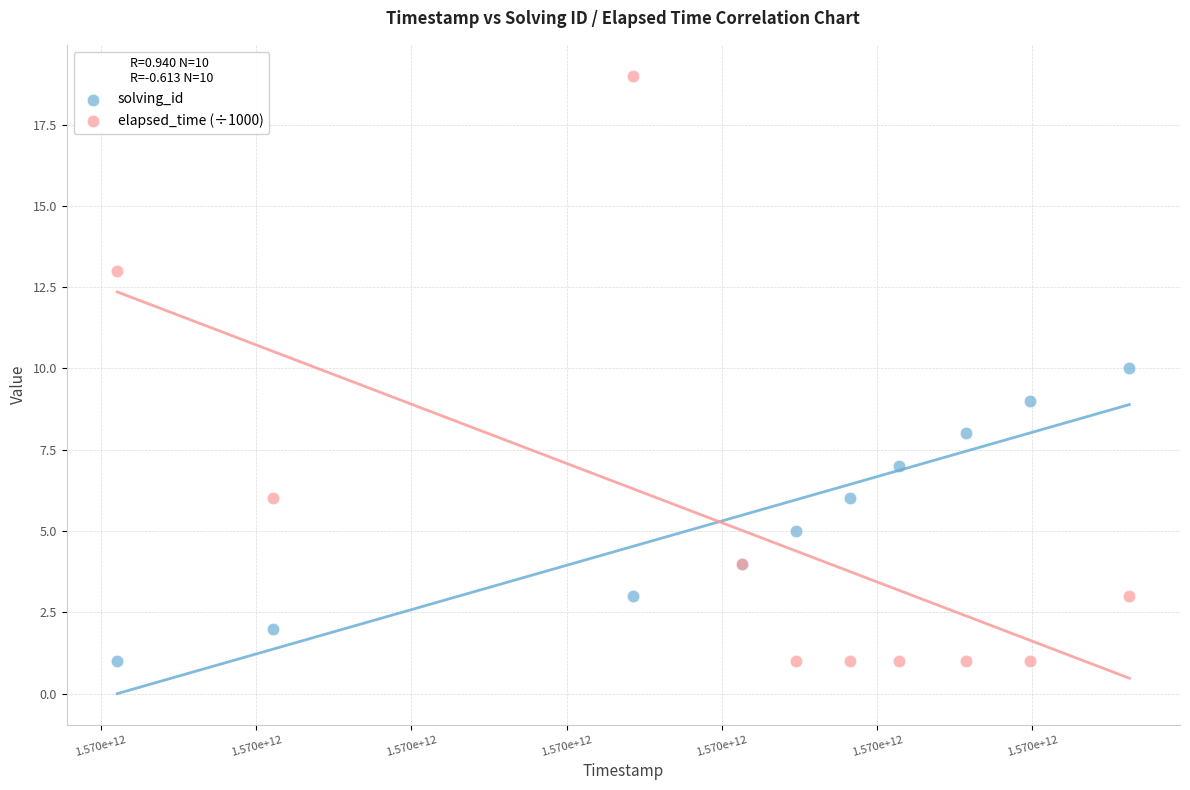

What is the X range (max minus min) for the scatter plot?

65199